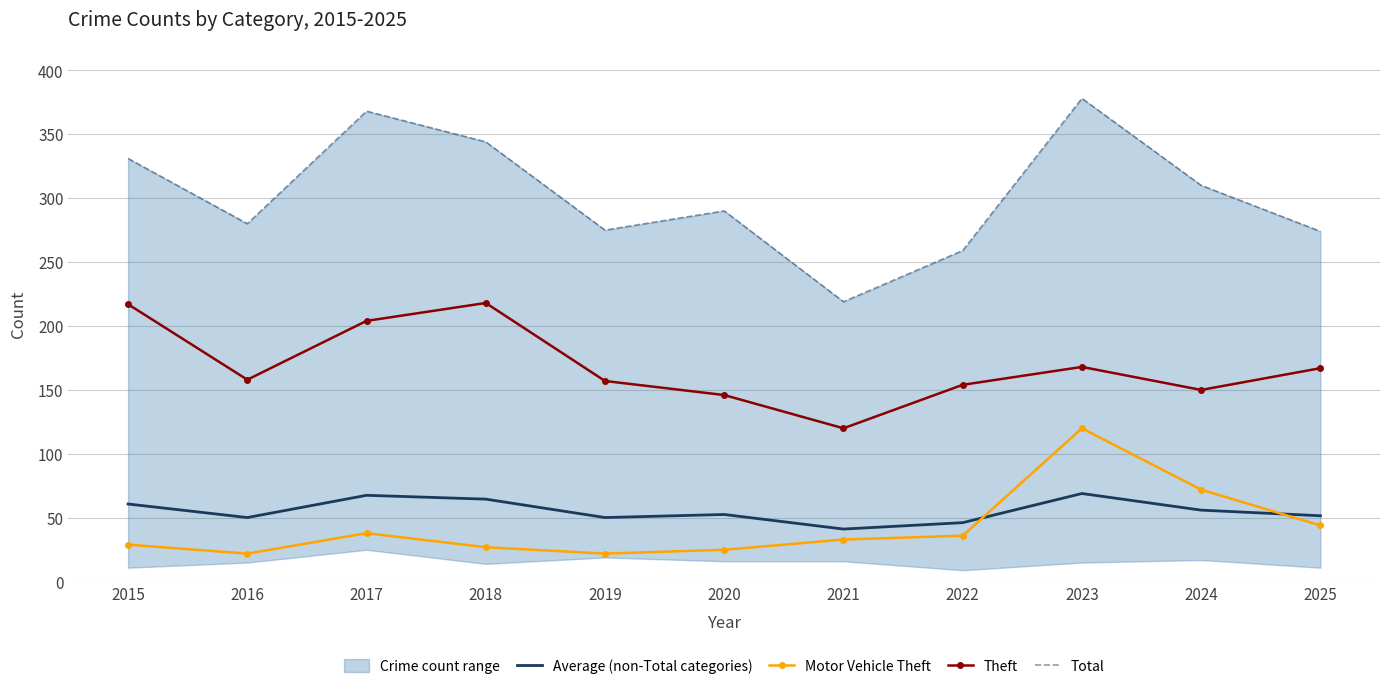

What is the minimum value for Total?

219.0